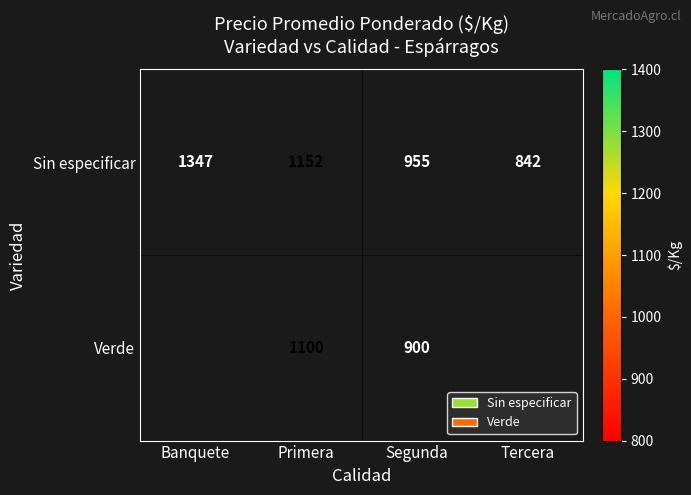

At which label does Sin especificar reach its minimum?

Tercera